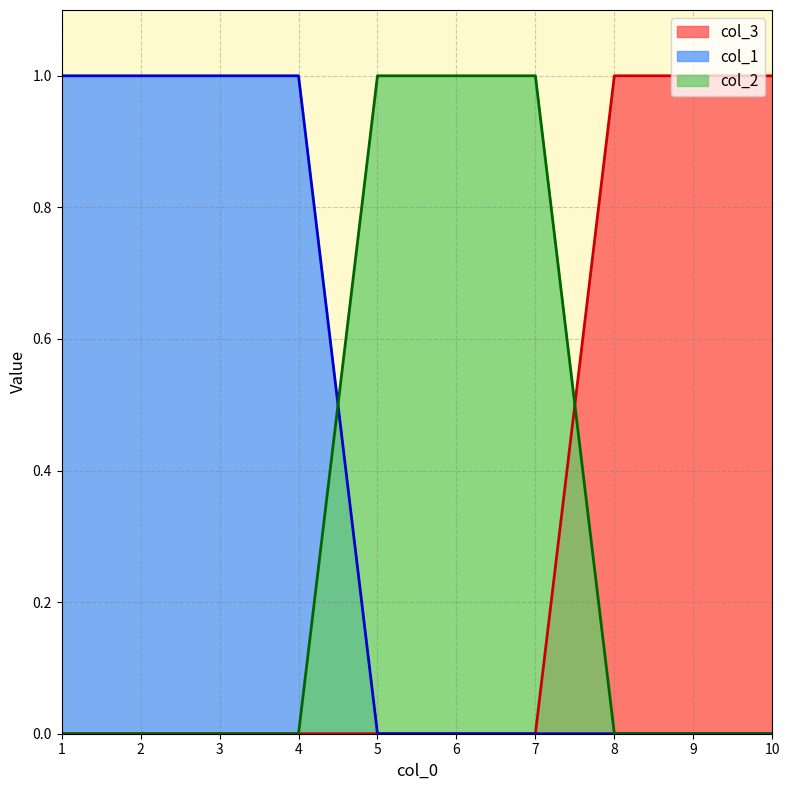

Which series has the widest spread of values?

col_3